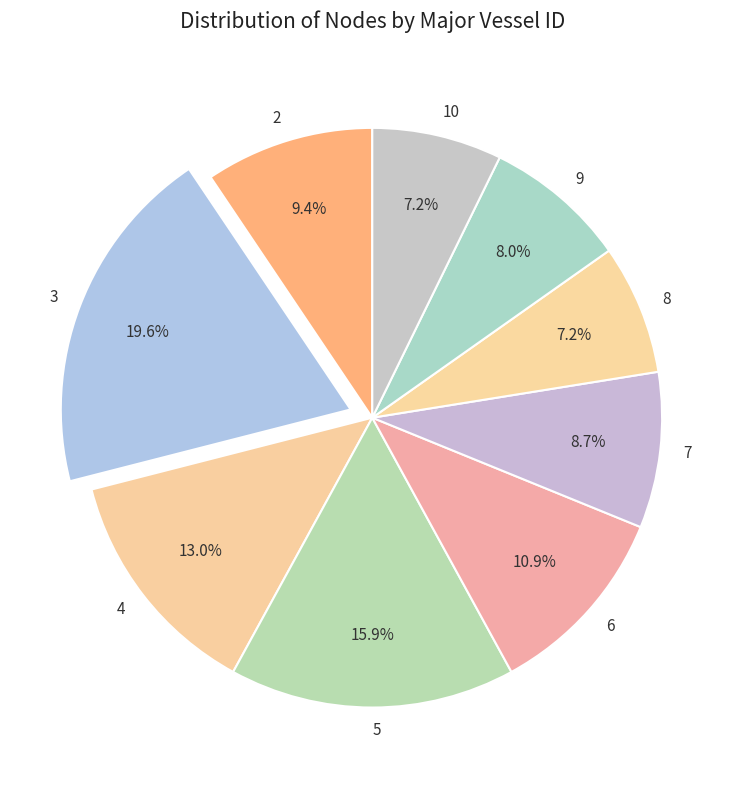

What is the ratio of the value at 6 to the value at 5?

0.7